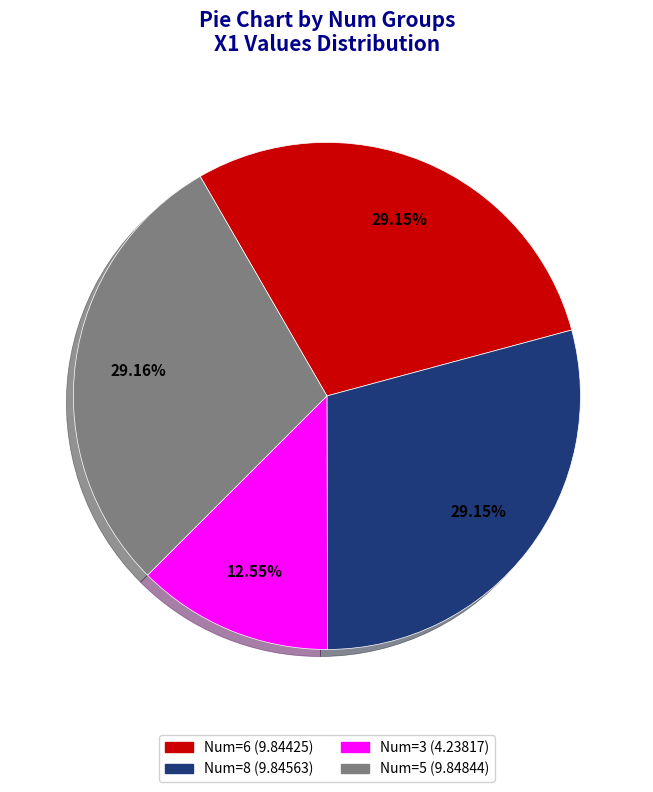

Is there any slice that represents more than half of the pie?

No